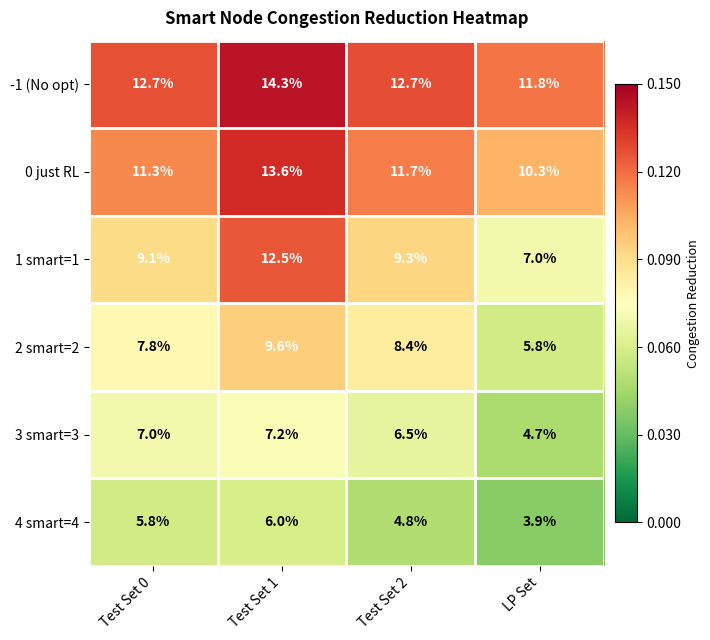

The 1 smart=1 series shows 9.1 at Test Set 0. True or false?

True